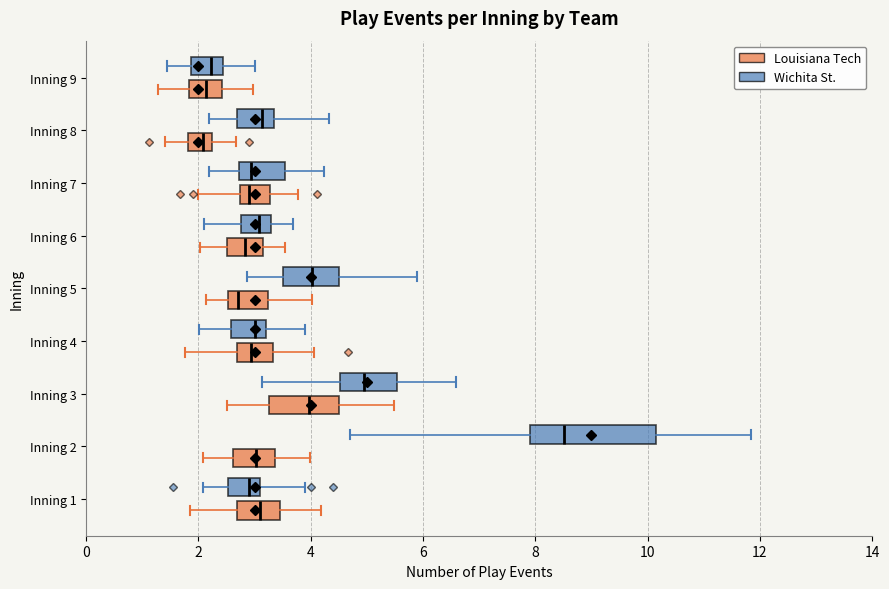

Reading bottom to top, read every box against the x-axis: the position of its median line, the range the box covers, and the ends of its whiskers. The values are not printed on the chart, so give them approximately, as read against the axis.

Inning 1 (Louisiana Tech): median 3.0, box 2.6 to 3.4, whiskers 1.8 to 4.2
Inning 1 (Wichita St.): median 2.8, box 2.6 to 3.0, whiskers 2.0 to 4.0
Inning 2 (Louisiana Tech): median 3.0, box 2.6 to 3.4, whiskers 2.0 to 4.0
Inning 2 (Wichita St.): median 8.6, box 8.0 to 10.2, whiskers 4.8 to 11.8
Inning 3 (Louisiana Tech): median 4.0, box 3.2 to 4.6, whiskers 2.6 to 5.4
Inning 3 (Wichita St.): median 5.0, box 4.6 to 5.6, whiskers 3.2 to 6.6
Inning 4 (Louisiana Tech): median 3.0, box 2.6 to 3.4, whiskers 1.8 to 4.0
Inning 4 (Wichita St.): median 3.0, box 2.6 to 3.2, whiskers 2.0 to 3.8
Inning 5 (Louisiana Tech): median 2.8, box 2.6 to 3.2, whiskers 2.2 to 4.0
Inning 5 (Wichita St.): median 4.0, box 3.6 to 4.6, whiskers 2.8 to 5.8
Inning 6 (Louisiana Tech): median 2.8, box 2.6 to 3.2, whiskers 2.0 to 3.6
Inning 6 (Wichita St.): median 3.0, box 2.8 to 3.2, whiskers 2.2 to 3.6
Inning 7 (Louisiana Tech): median 3.0, box 2.8 to 3.2, whiskers 2.0 to 3.8
Inning 7 (Wichita St.): median 3.0, box 2.8 to 3.6, whiskers 2.2 to 4.2
Inning 8 (Louisiana Tech): median 2.0, box 1.8 to 2.2, whiskers 1.4 to 2.6
Inning 8 (Wichita St.): median 3.2, box 2.6 to 3.4, whiskers 2.2 to 4.4
Inning 9 (Louisiana Tech): median 2.2, box 1.8 to 2.4, whiskers 1.2 to 3.0
Inning 9 (Wichita St.): median 2.2, box 1.8 to 2.4, whiskers 1.4 to 3.0